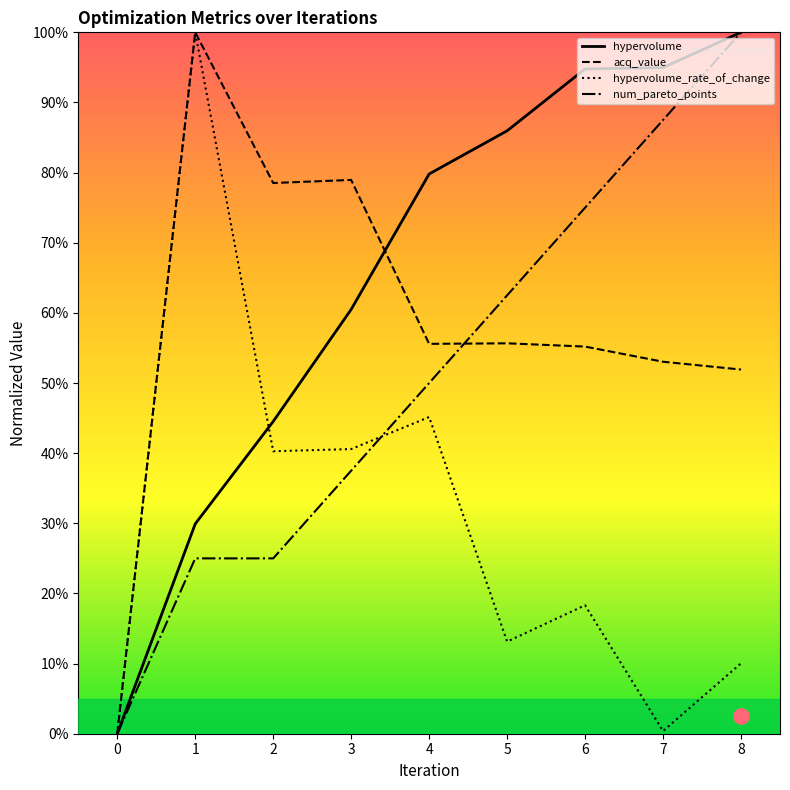

At which category is the sum across all series the highest?

8